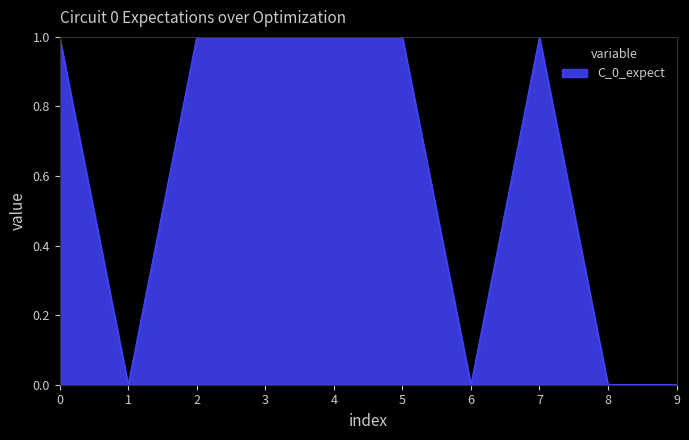

True or false: the data shows 1 at 0.

True